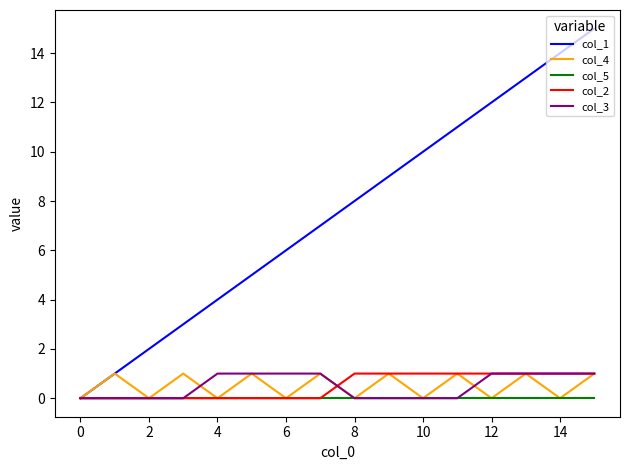

Reading right to left, what are all the values shown in this chart?

col_1: 15	14	13	12	11	10	9	8	7	6	5	4	3	2	1	0
col_4: 1	0	1	0	1	0	1	0	1	0	1	0	1	0	1	0
col_5: 0	0	0	0	0	0	0	0	0	0	0	0	0	0	0	0
col_2: 1	1	1	1	1	1	1	1	0	0	0	0	0	0	0	0
col_3: 1	1	1	1	0	0	0	0	1	1	1	1	0	0	0	0